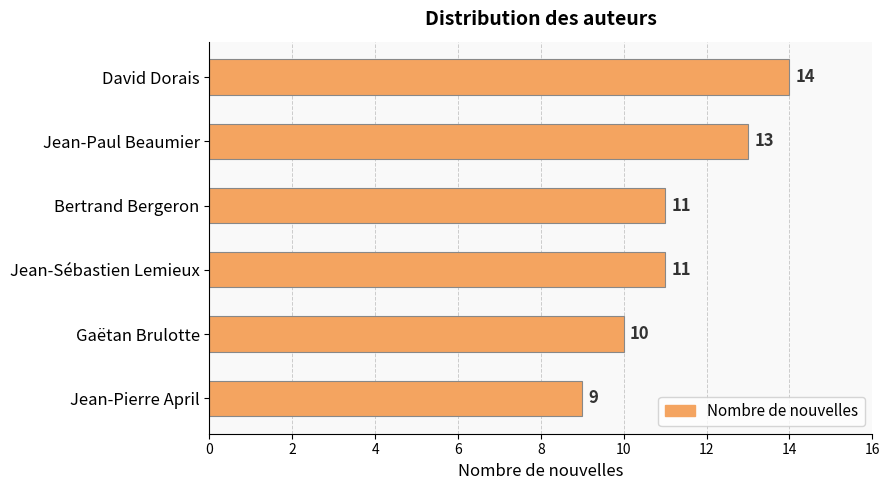

The chart shows a value of 5 at Jean-Pierre April. True or false?

False